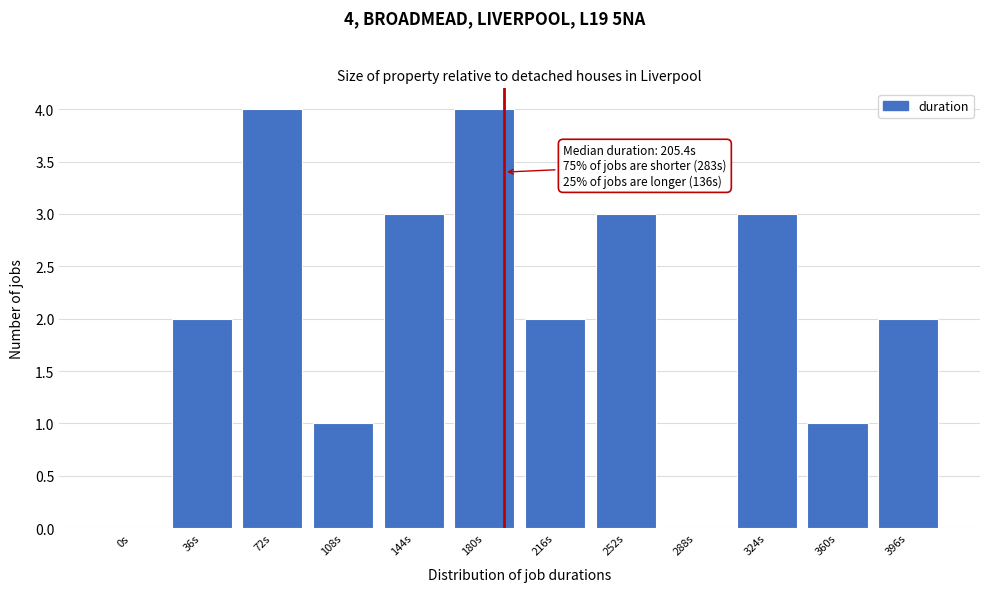

Reading left to right, extract all data points from this chart.

0s=0	36s=2	72s=4	108s=1	144s=3	180s=4	216s=2	252s=3	288s=0	324s=3	360s=1	396s=2